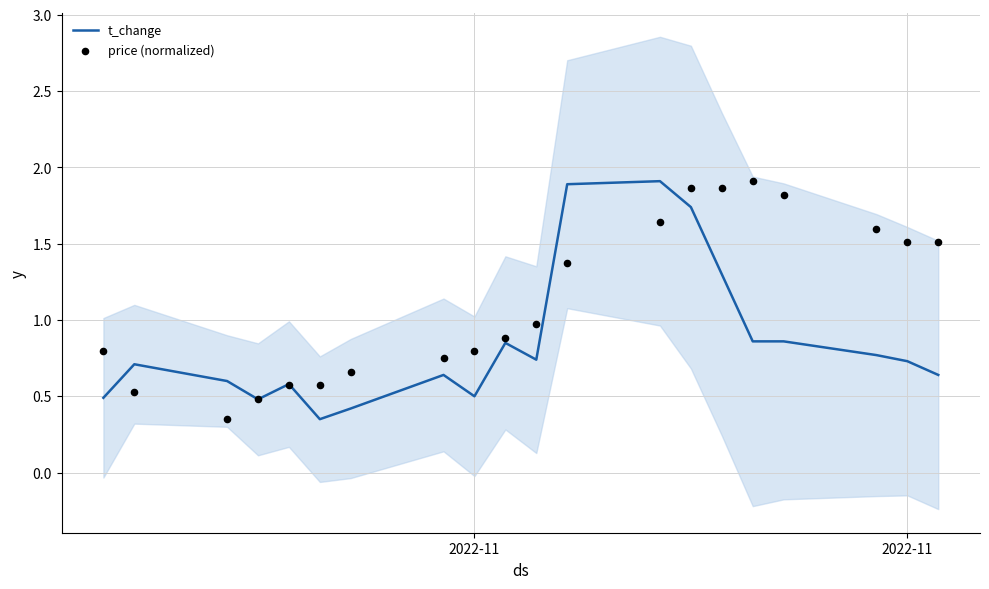

Which series contains the highest Y value?

price (normalized)